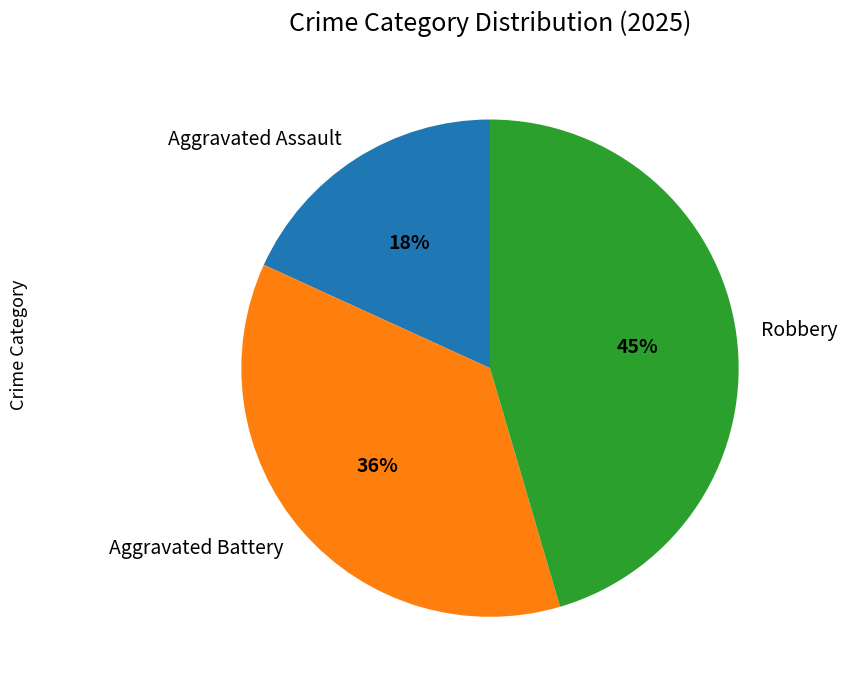

To the nearest percent, what percentage of the pie is Aggravated Battery?

36%